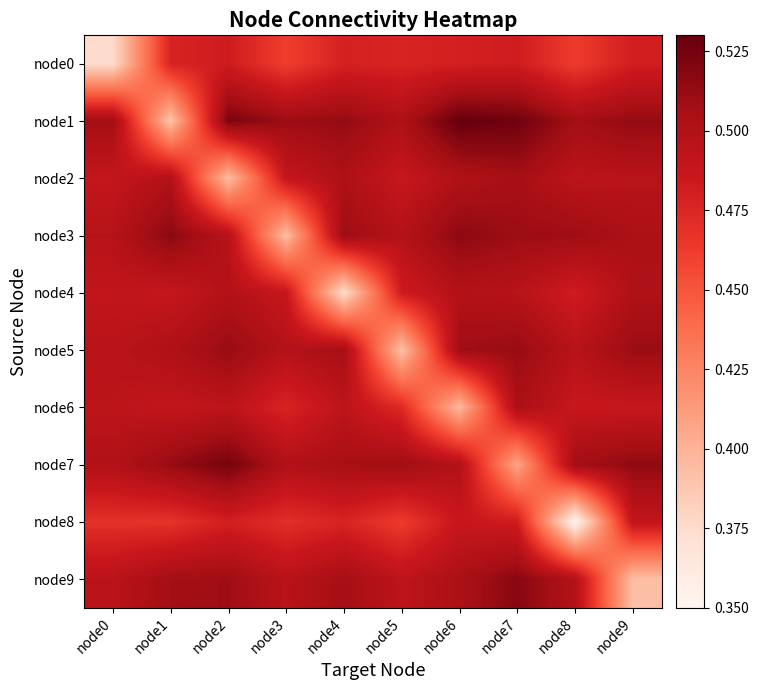

At which category is the sum across all series the highest?

node7